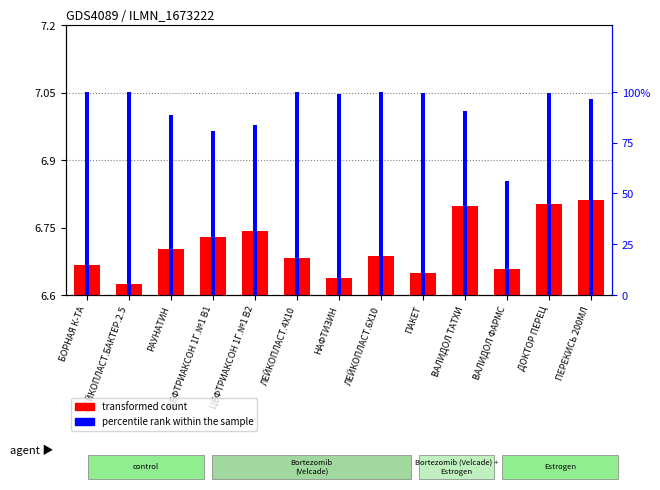

The value of percentile rank within the sample at ЛЕЙКОПЛАСТ.4Х10 is 100.0. True or false?

True